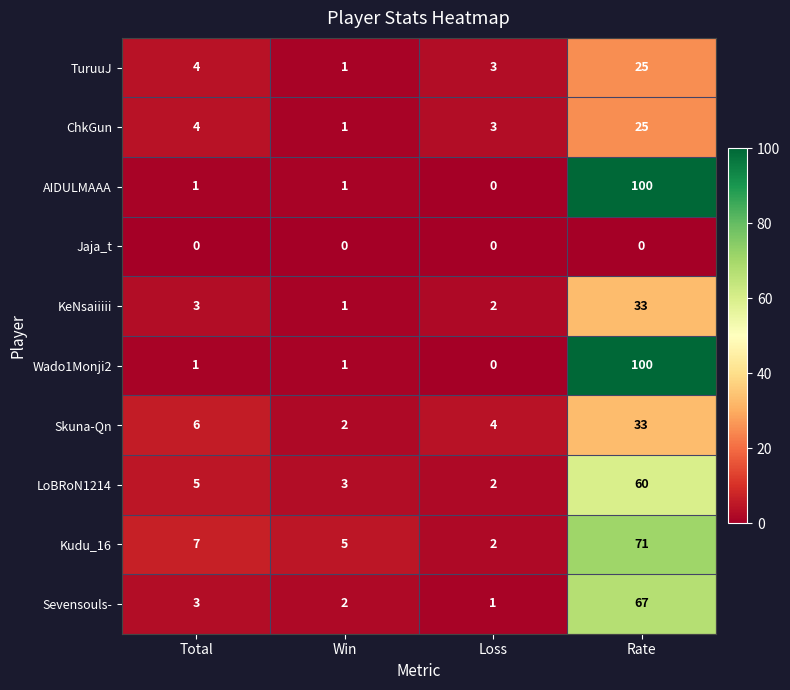

What is the sum of the Sevensouls- values at Loss and Rate?

68